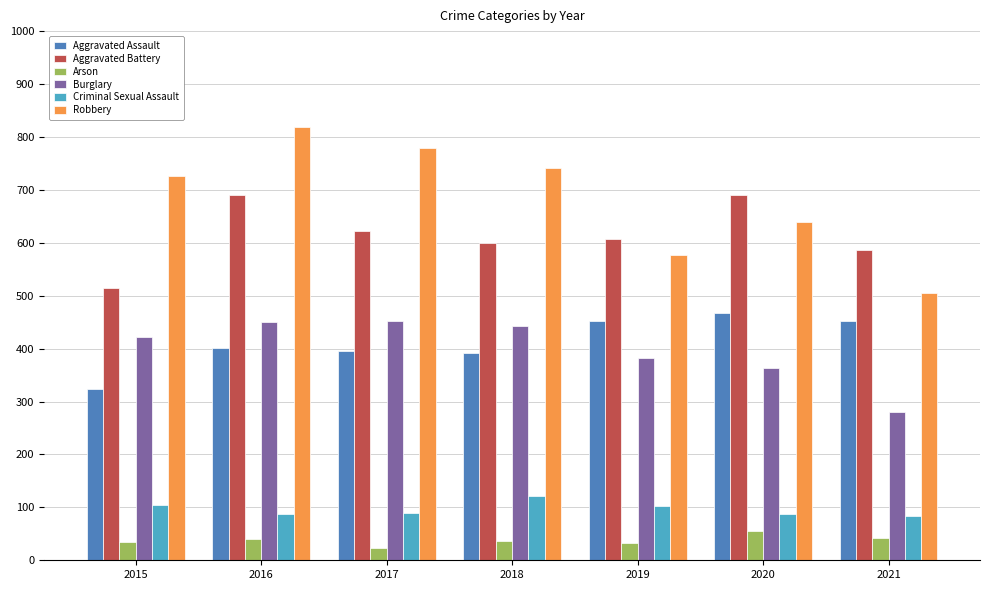

Count the number of categories in the chart.

7